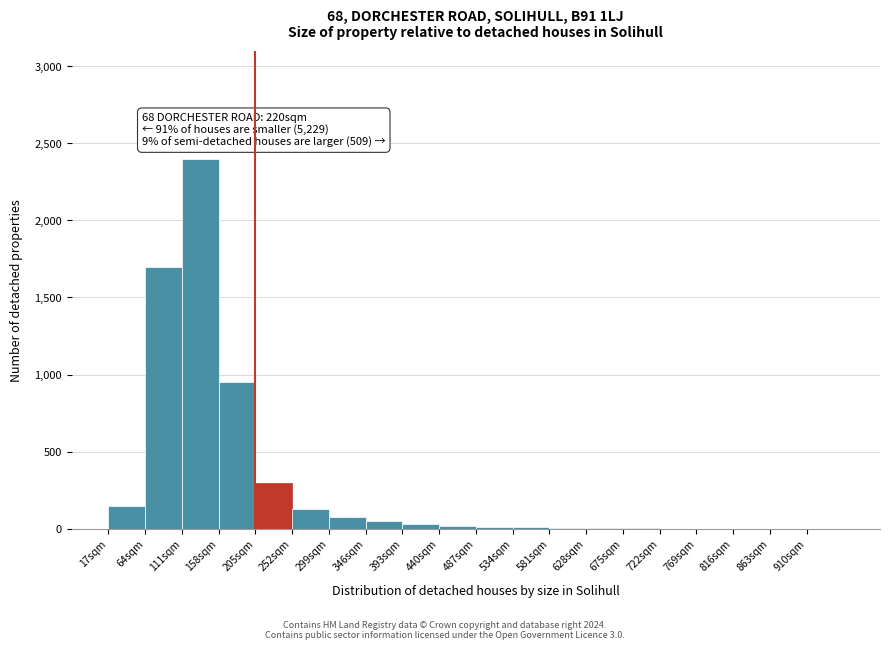

Which range on the x-axis has the tallest bar?

111 to 158